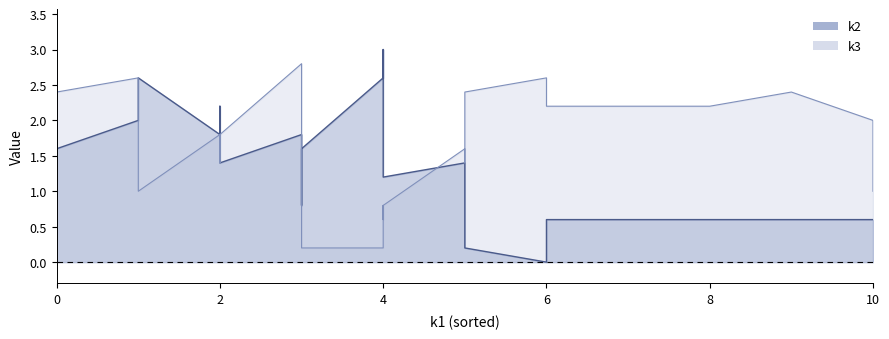

How many positive values does the k2 series have?

20